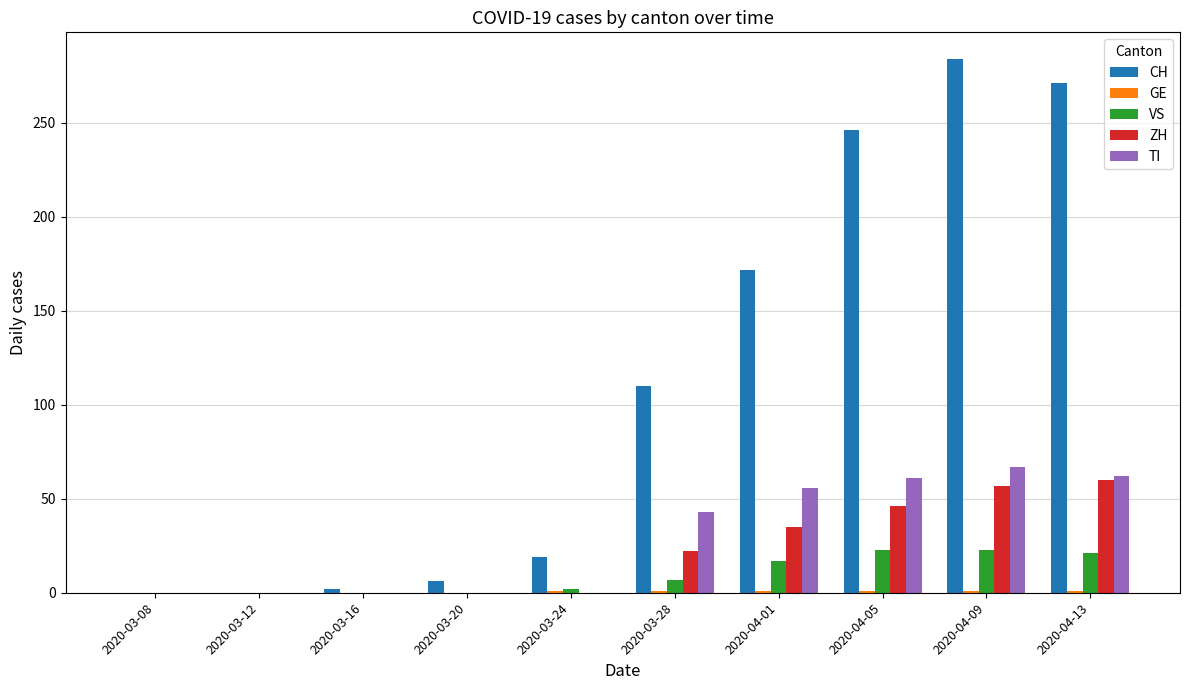

The CH series shows 246 at 2020-04-05. True or false?

True